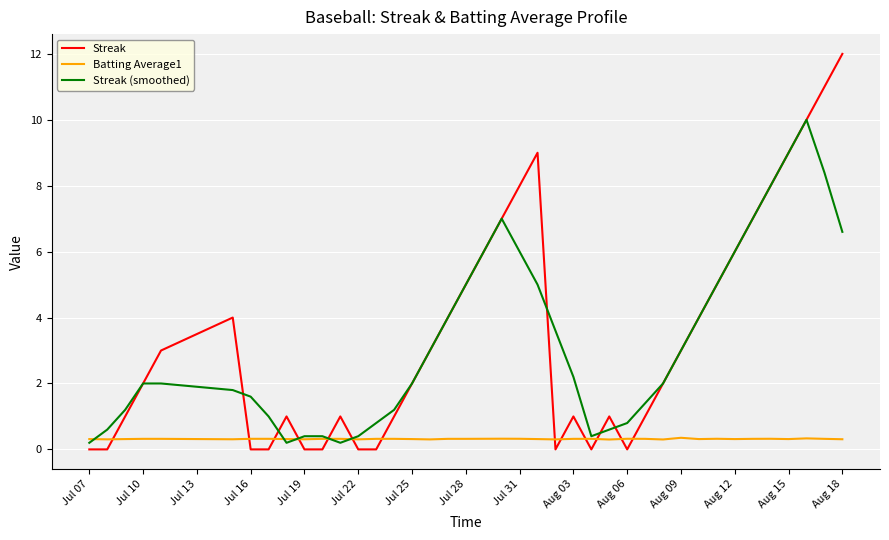

Is this an area chart (filled region under the line)?

No